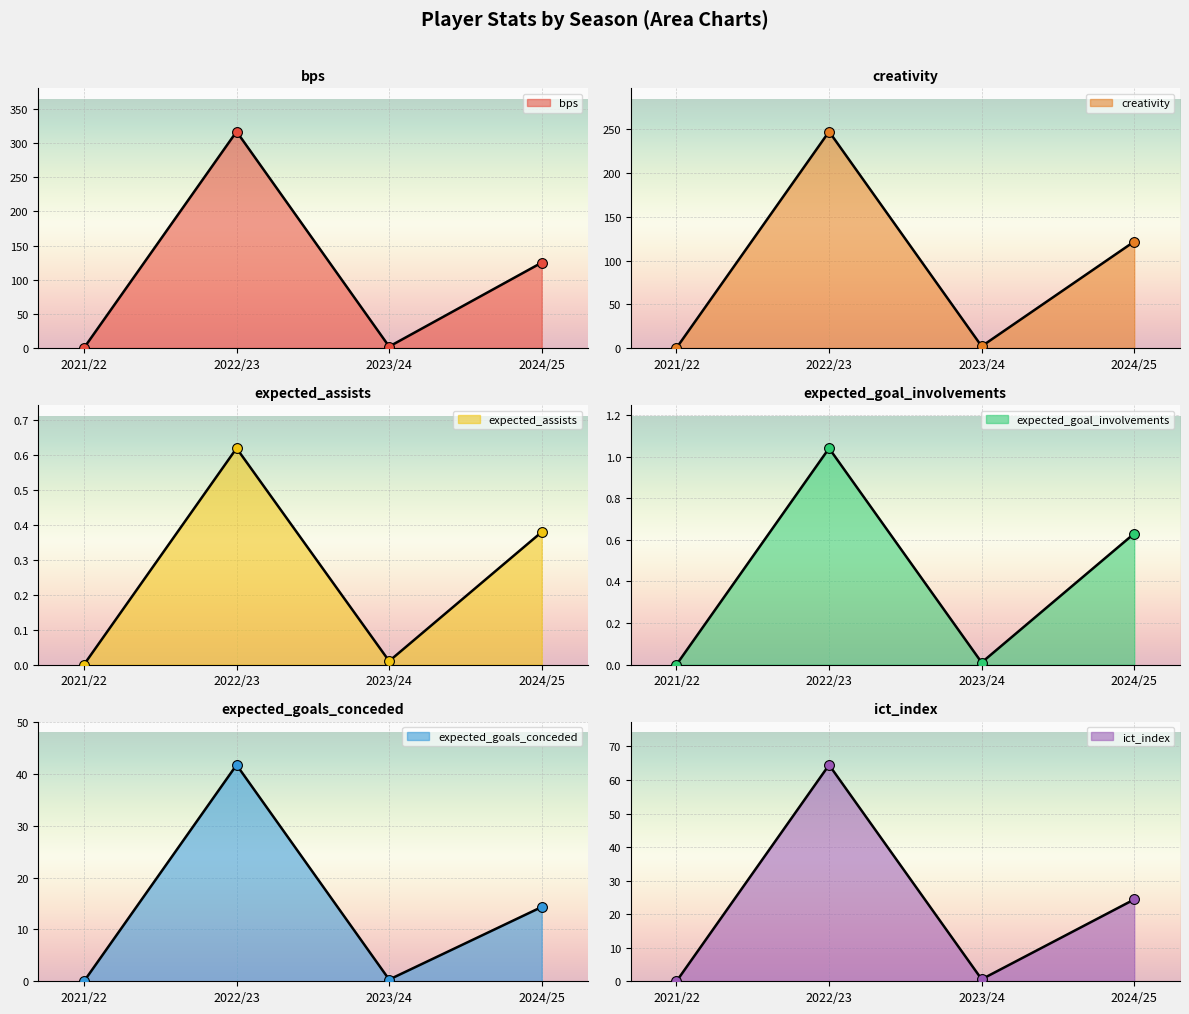

What is the total value across all series at 2023/24?

4.8